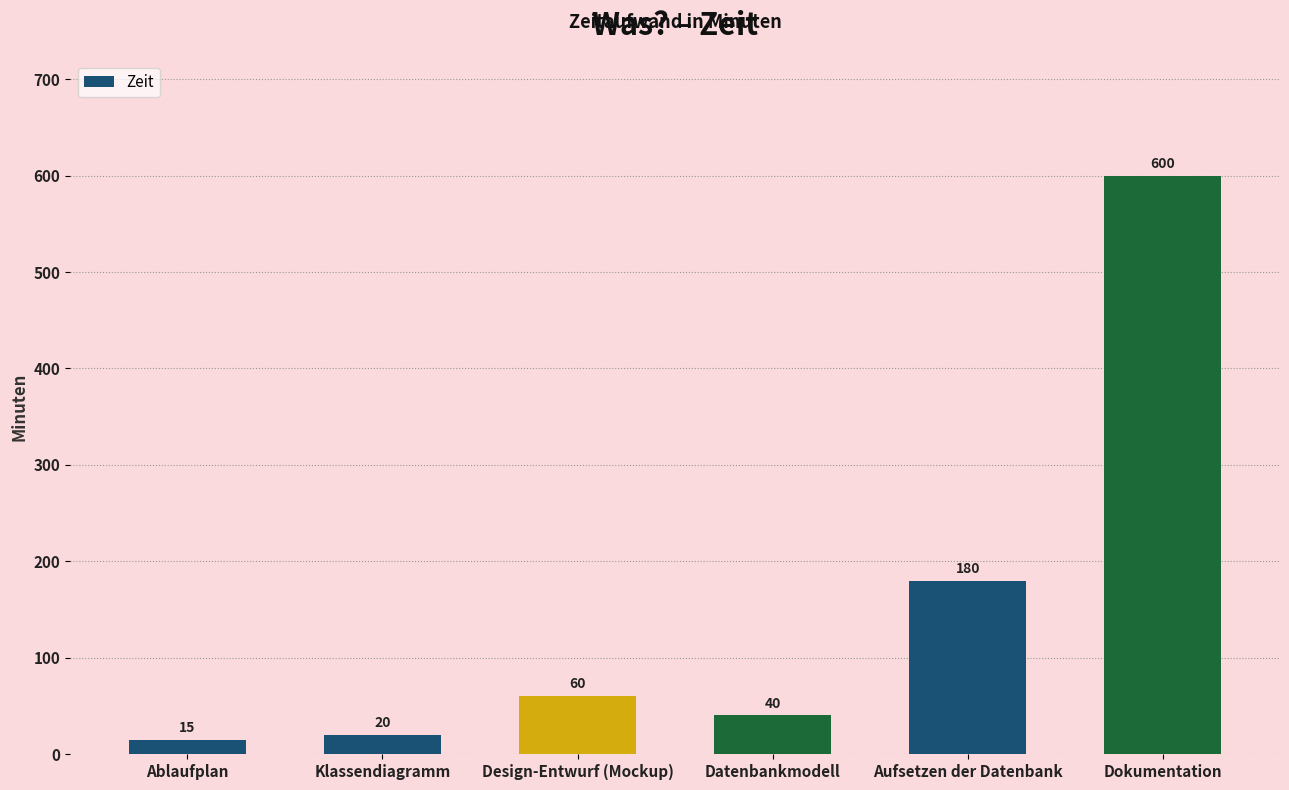

Rank the categories by value from lowest to highest.

Ablaufplan, Klassendiagramm, Datenbankmodell, Design-Entwurf (Mockup), Aufsetzen der Datenbank, Dokumentation